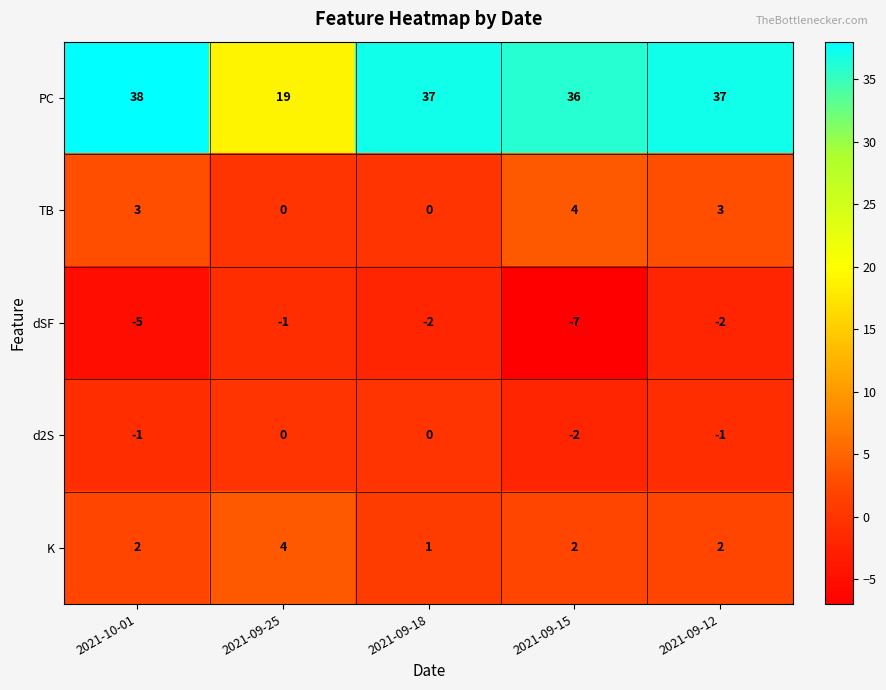

The PC series shows 8 at 2021-09-15. True or false?

False